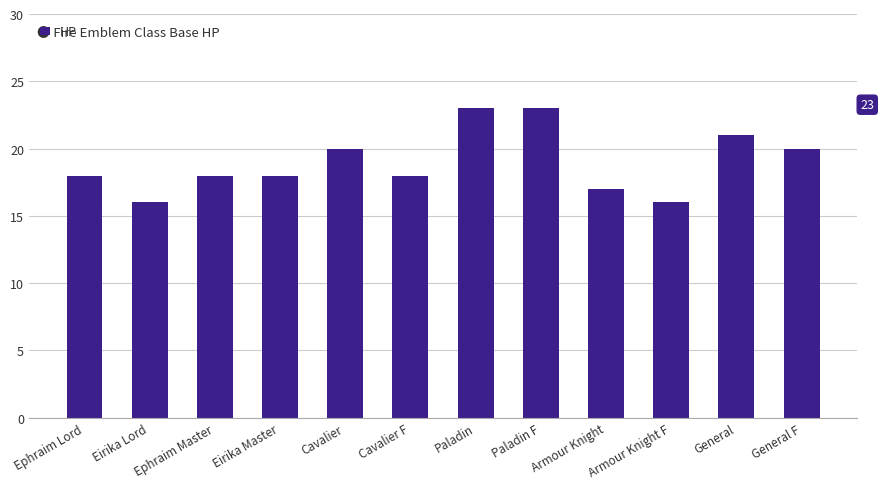

Count the number of data series in this chart.

1